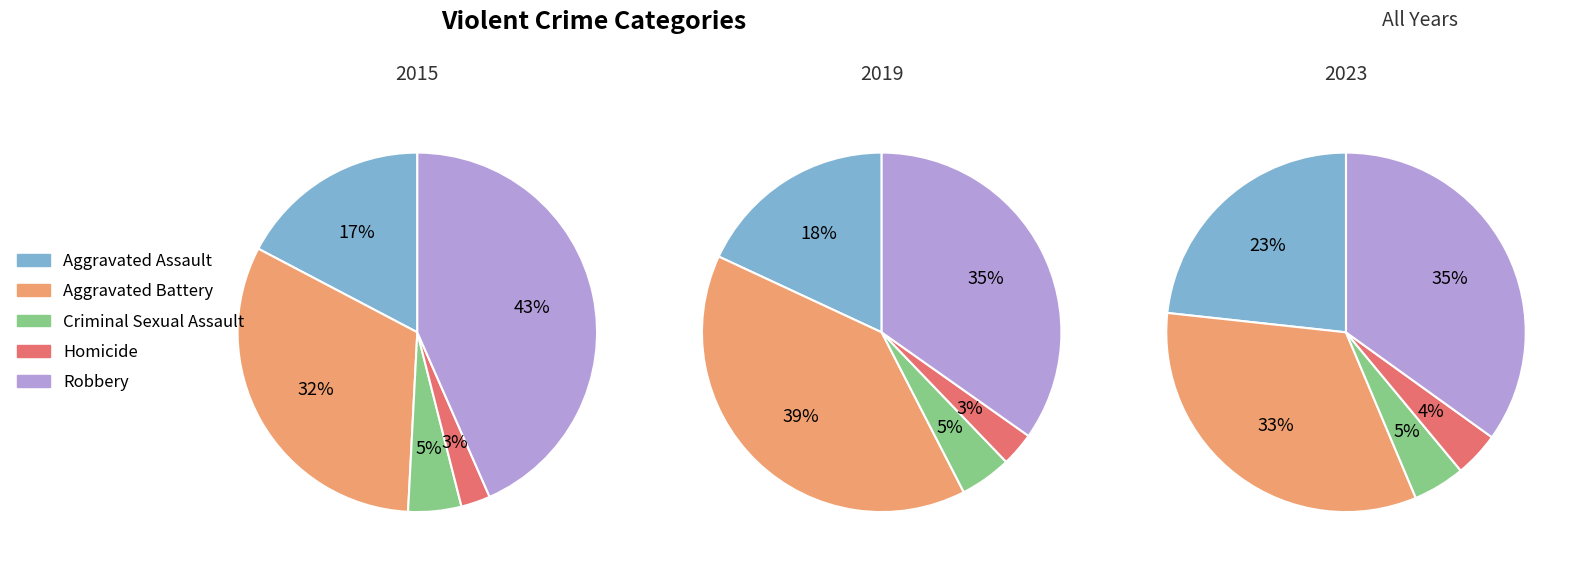

To the nearest percent, what is the combined percentage of 3 and 5?

22%